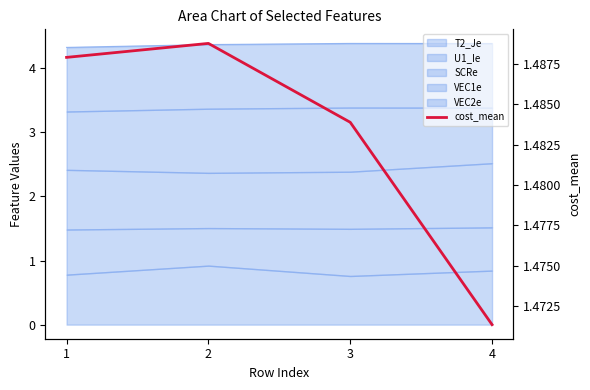

What is the sum of the values at 3 and 1?

3.0